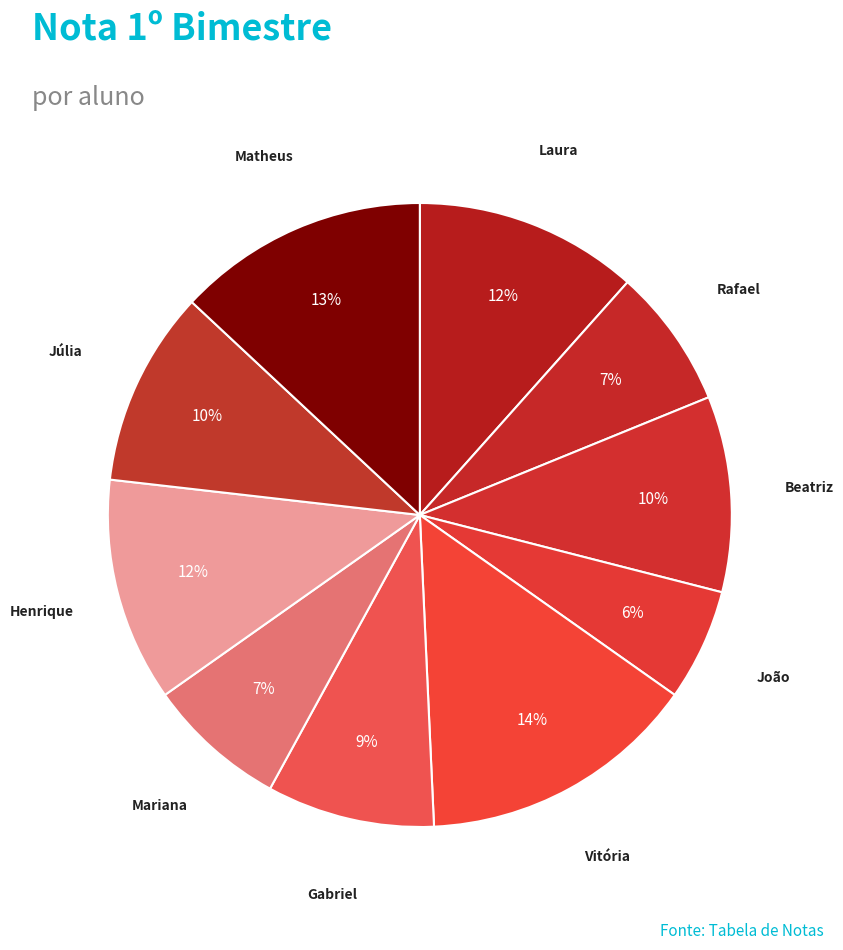

Which has a higher value, Gabriel or Henrique?

Henrique